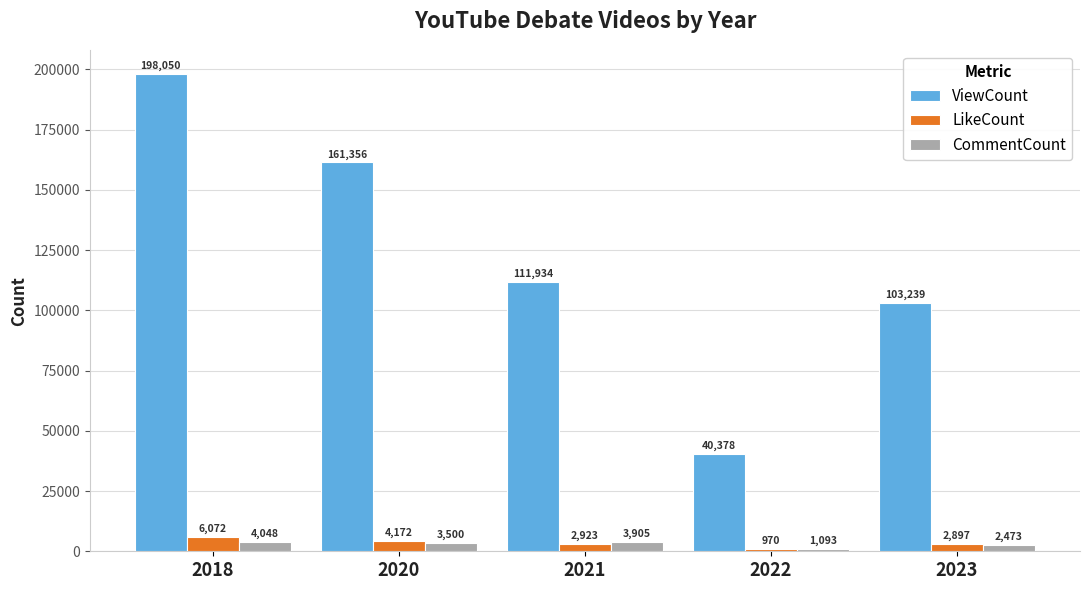

Count the number of categories in the chart.

5